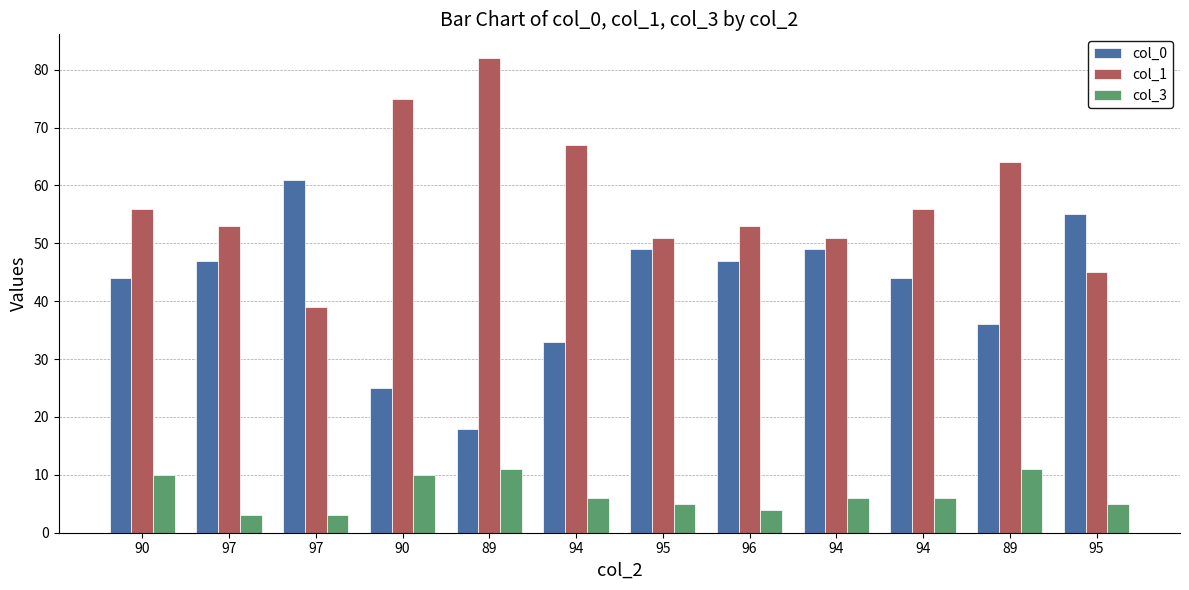

Which series has the widest spread of values?

col_0